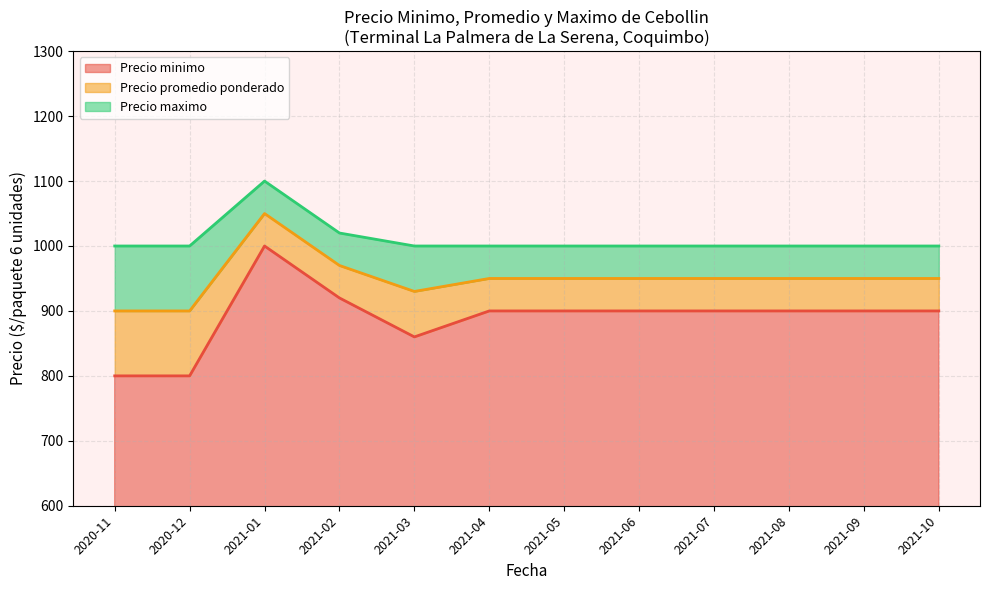

What is the sum of the Precio maximo values at 2021-04 and 2021-04?

2000